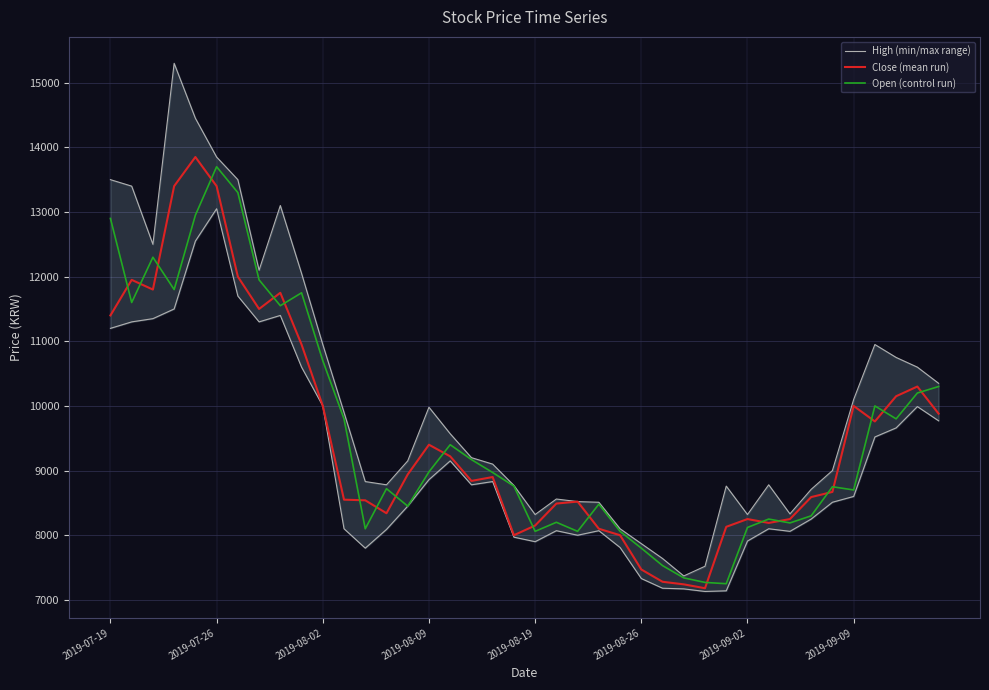

Where is Open (control run) nearest to the value 10475?

39